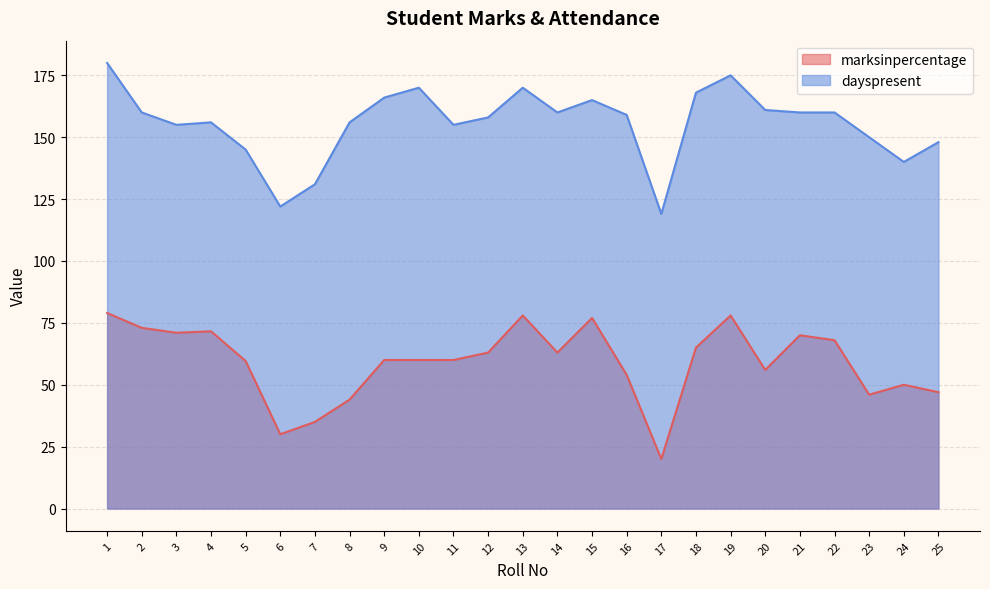

The dayspresent series shows 58.5 at 24. True or false?

False